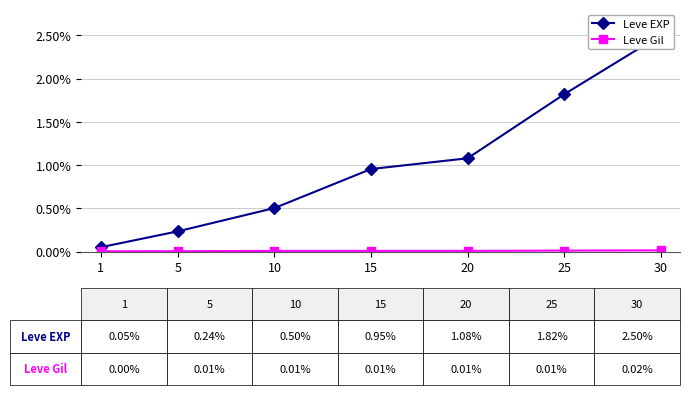

How many lines are shown in the chart?

2